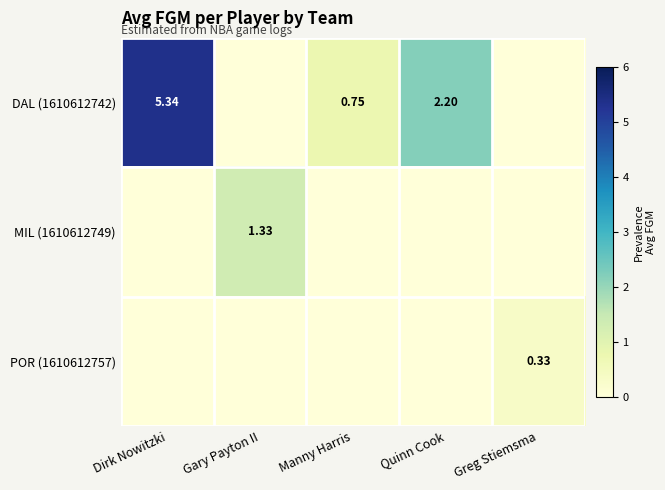

What is the average value of the POR (1610612757) series?

0.1